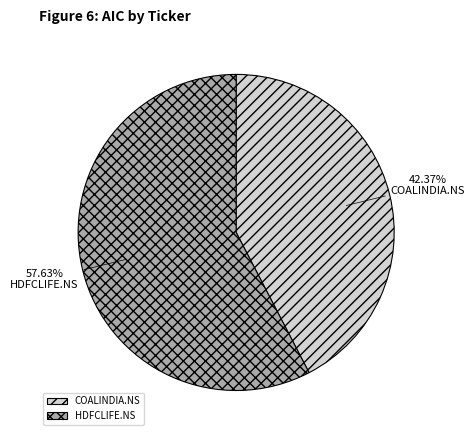

How much of the chart is everything except HDFCLIFE.NS?

42.4%